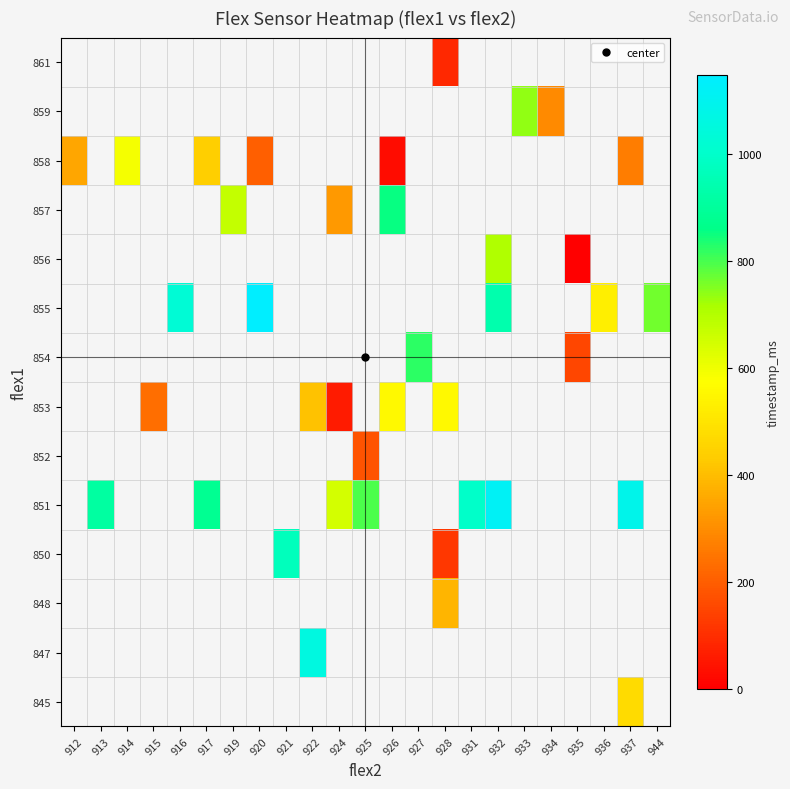

Between 937 and 944, which is larger?

944